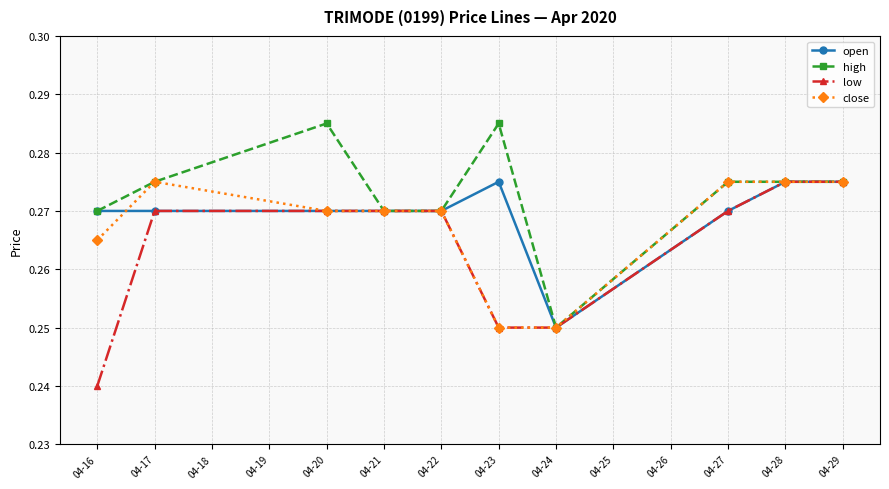

Is it true that high equals 0.4 at 04-21?

False